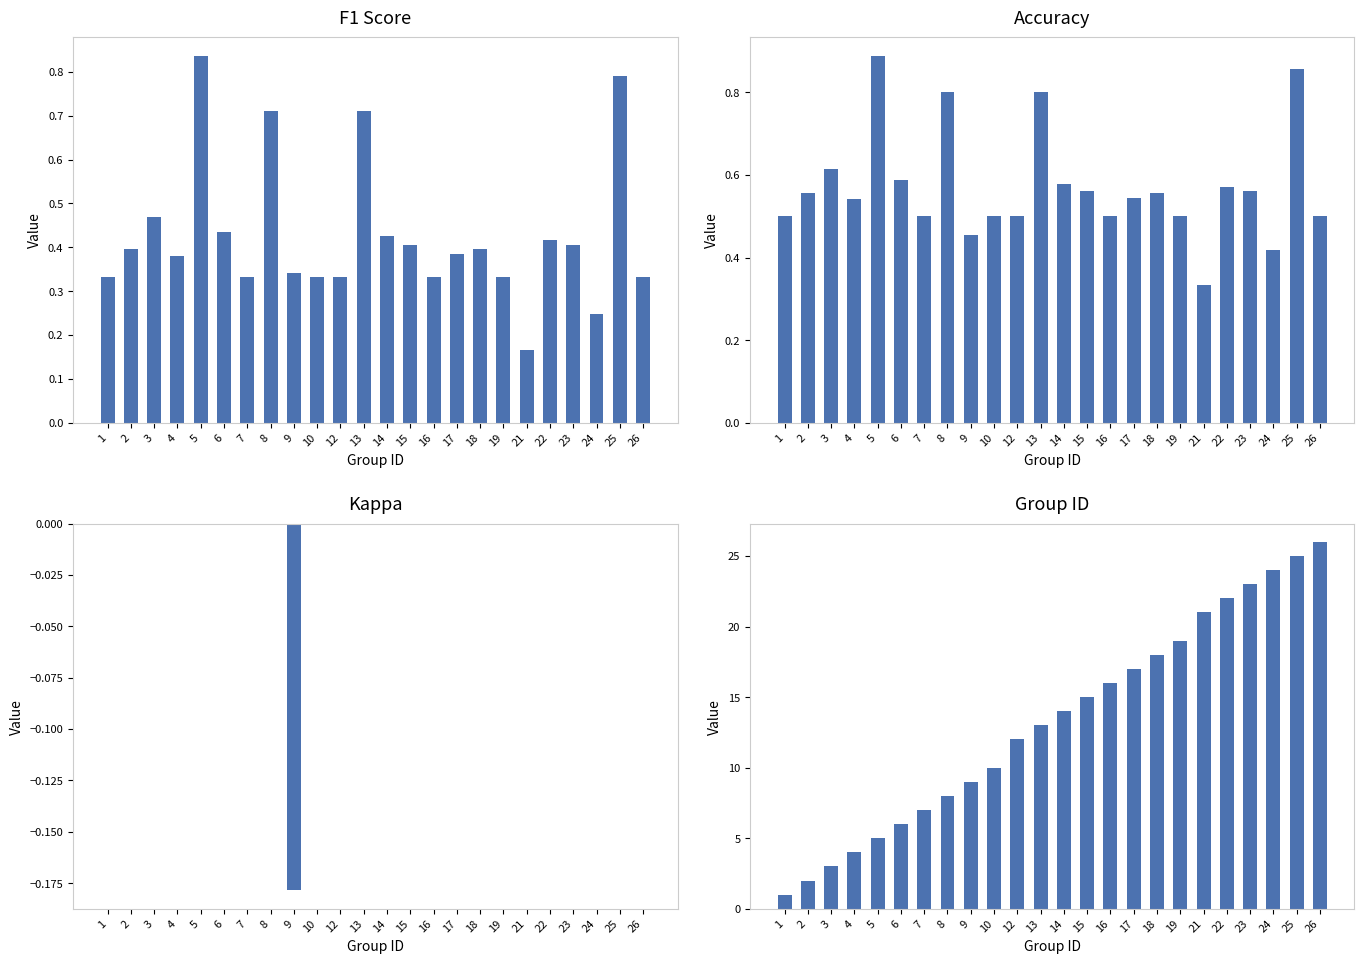

What is the difference between the group_id values at 19 and 16?

3.0